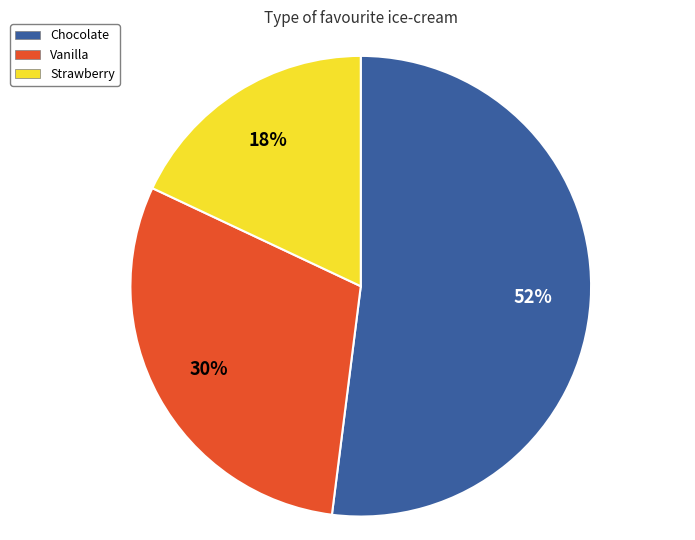

To the nearest percent, what portion does Strawberry represent?

18%